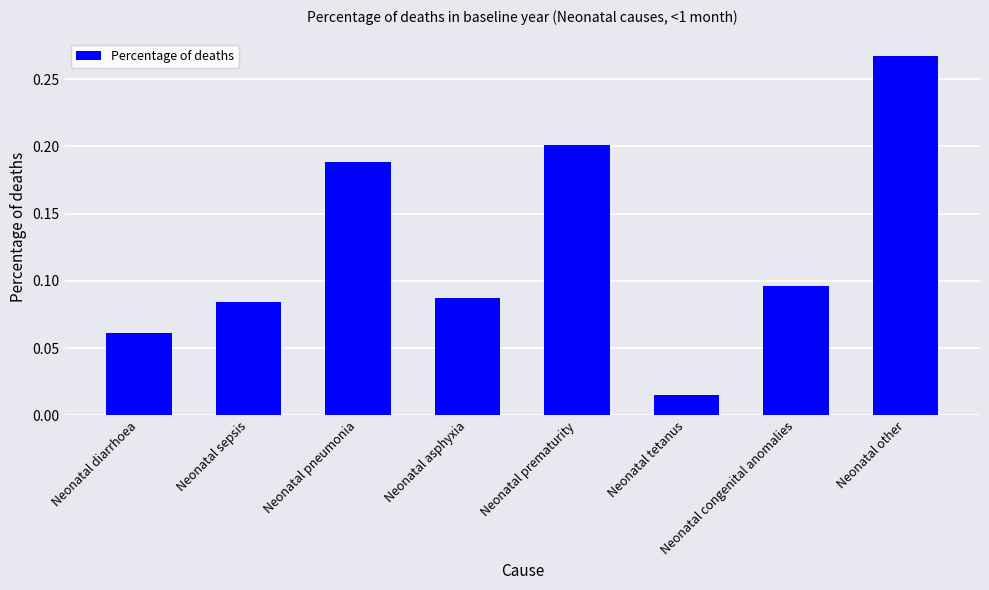

What position from the right is Neonatal prematurity?

4